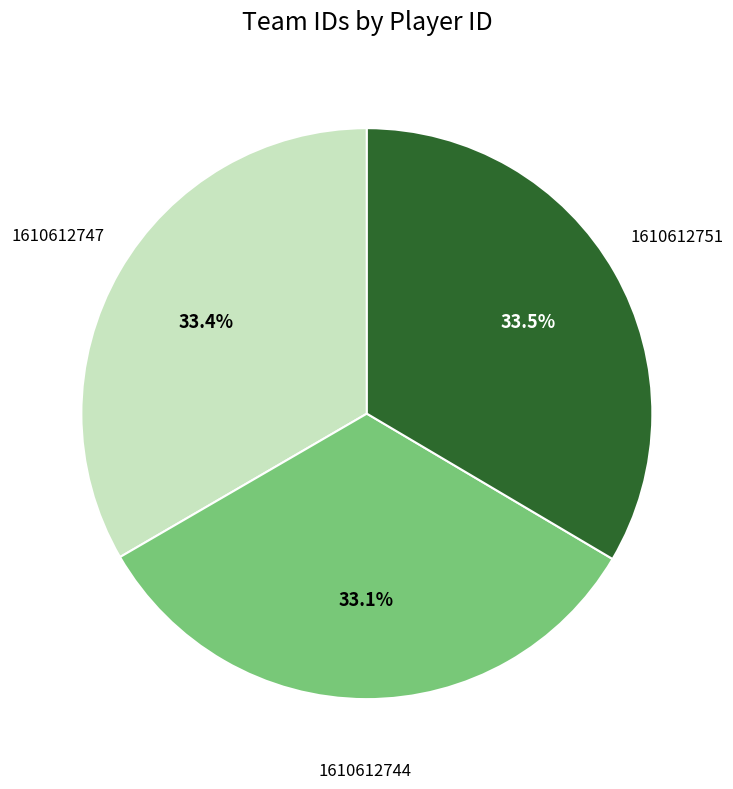

Is it true that 1610612747 is 39% of the pie?

False